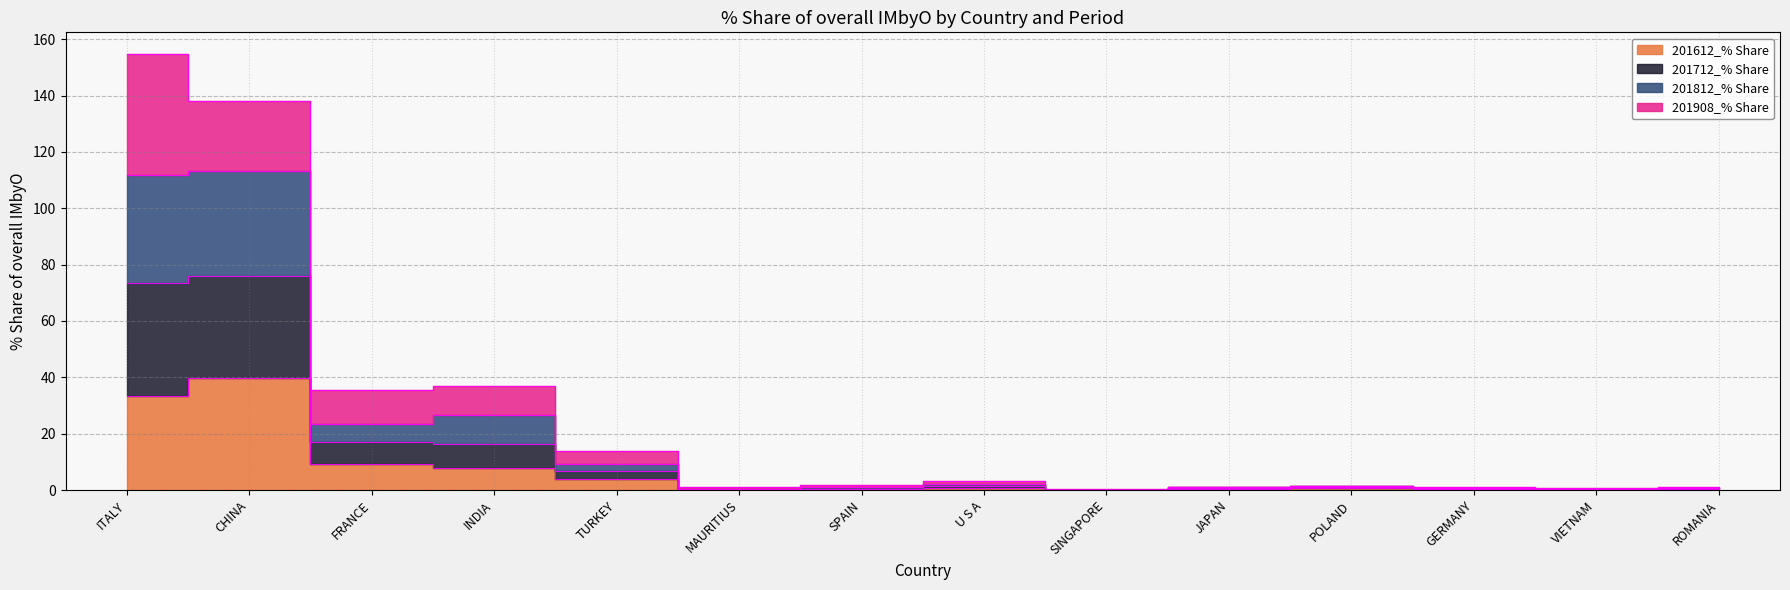

True or false: 201612_% Share and 201812_% Share cross at least once.

False